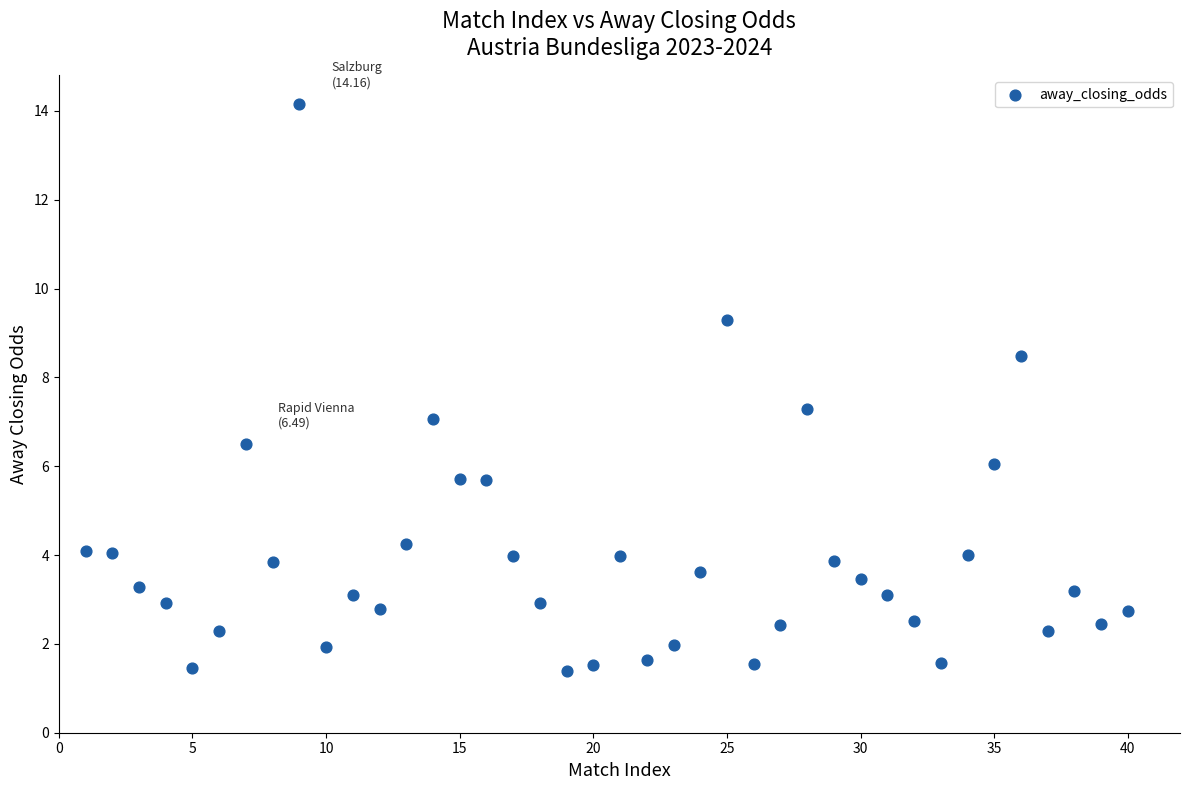

What is the range of X values (max minus min)?

39.0